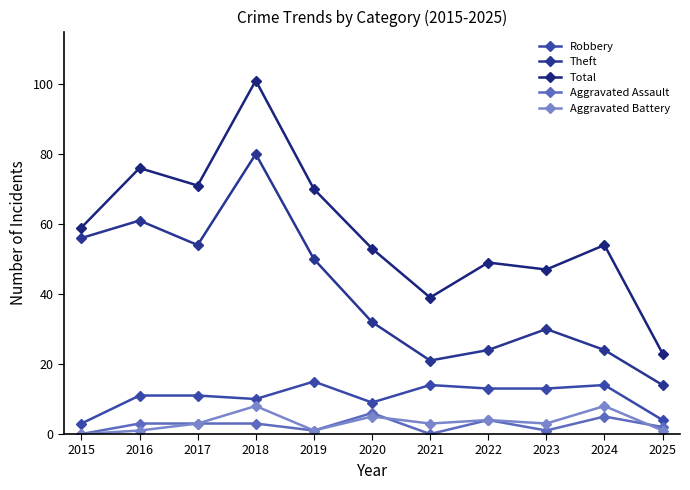

What is the difference between the maximum and minimum values in the Theft series?

66